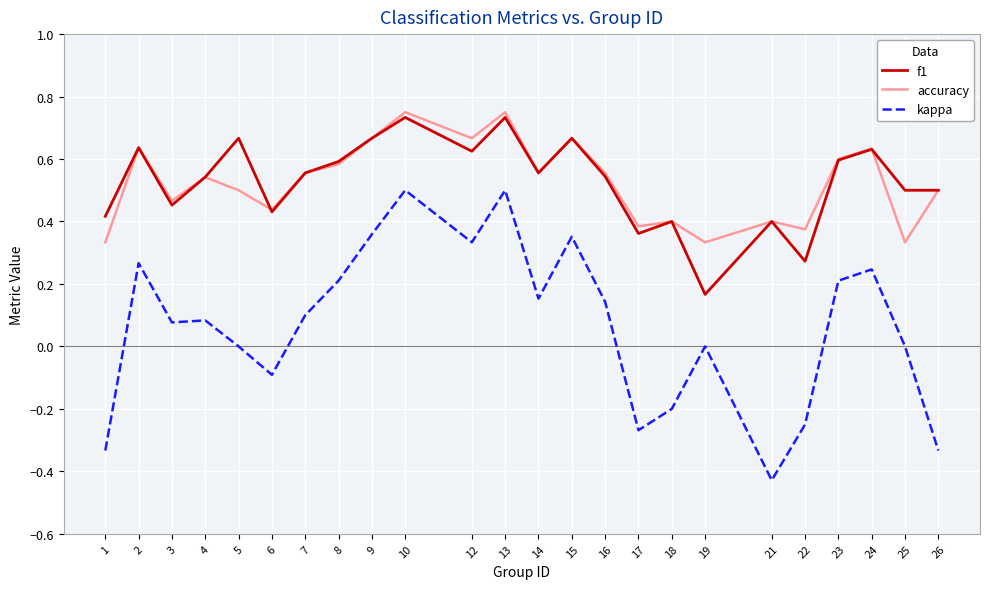

Between 3 and 16, which series saw the biggest shift?

f1